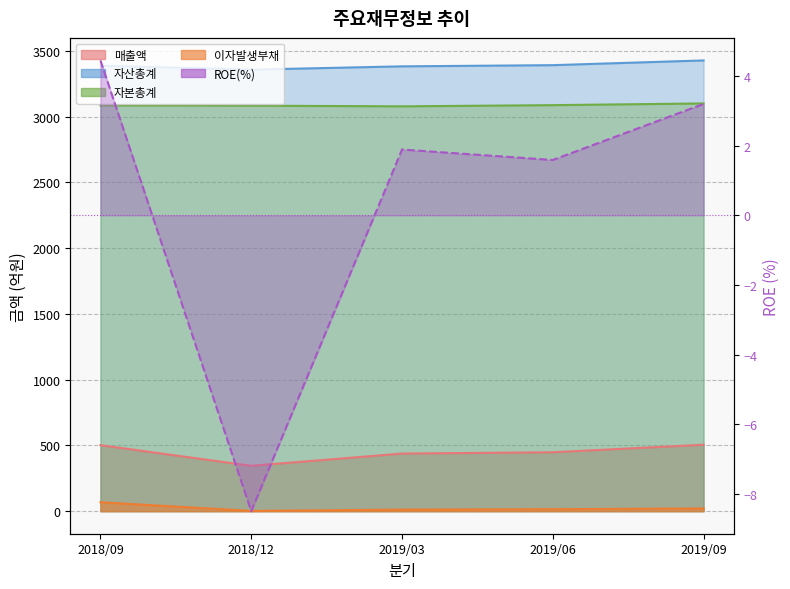

Between 2019/06 and 2019/09, which series saw the biggest shift?

매출액